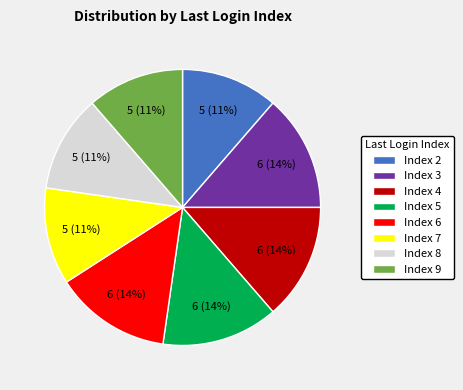

To the nearest percent, what percentage of the pie is Index 4?

14%